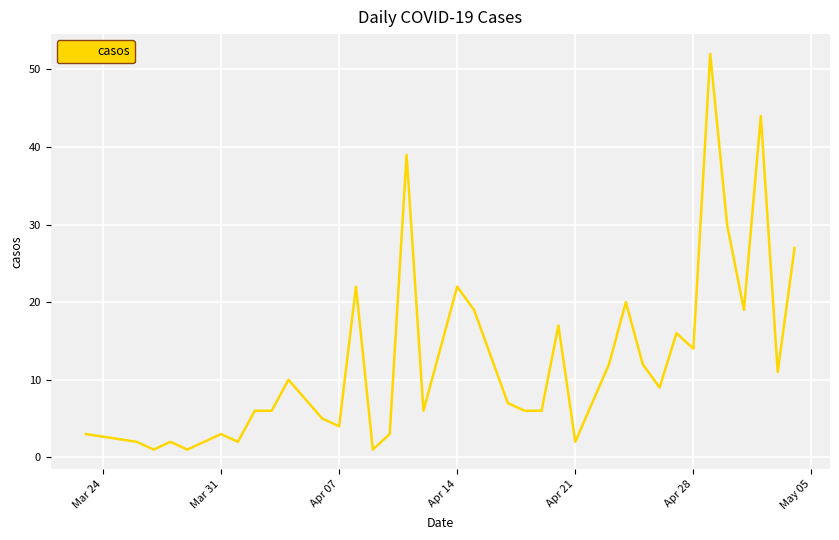

What is the greatest value displayed?

52